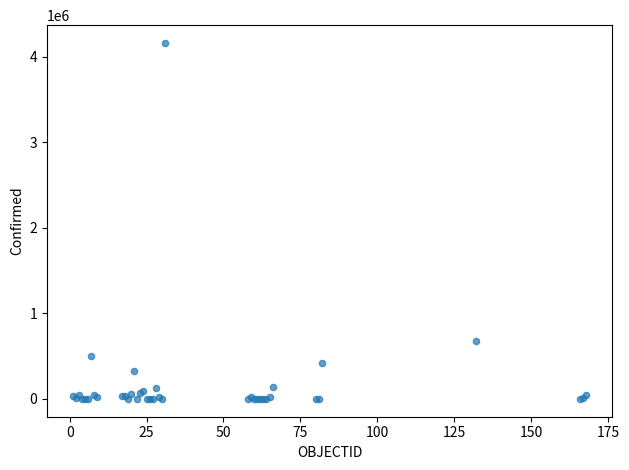

What Y value in the scatter plot is closest to 2081084?

679181